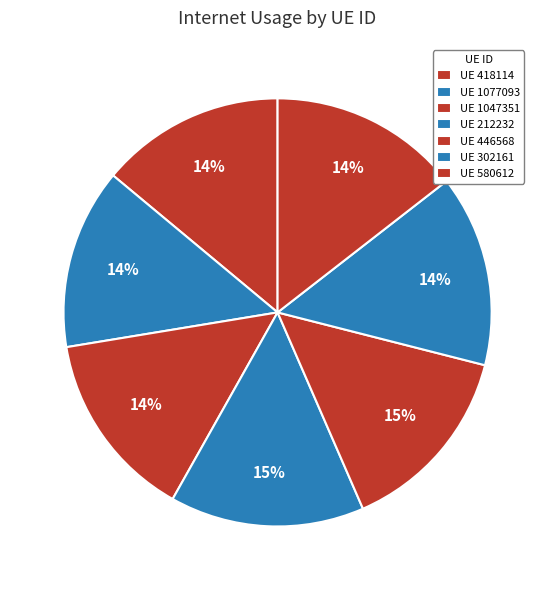

How many slices are in this pie chart?

7